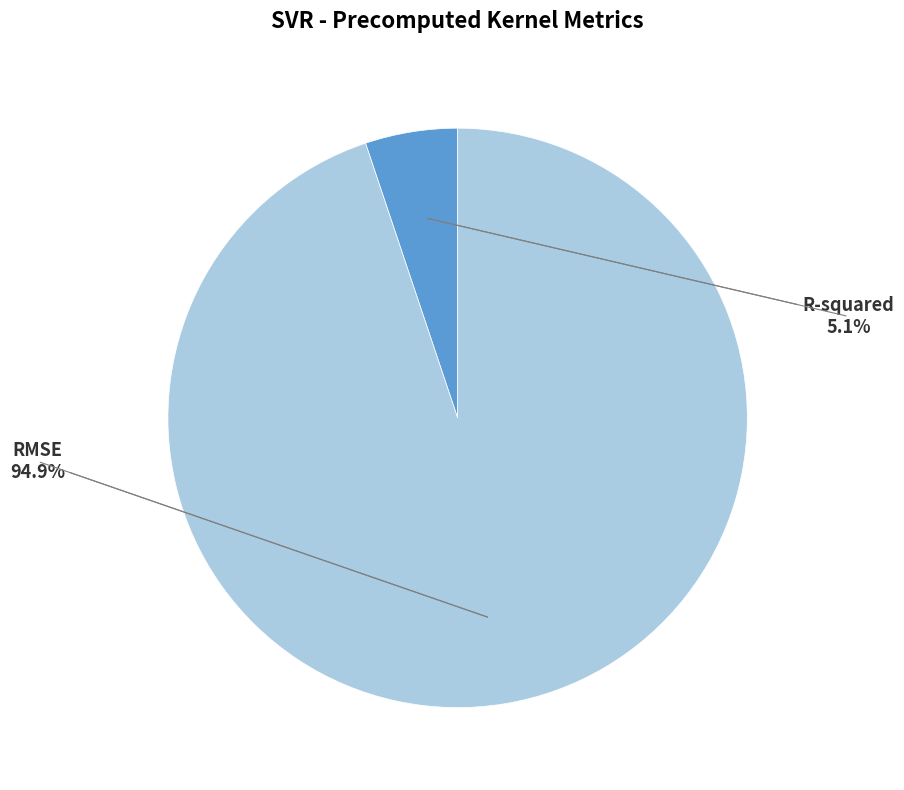

Which category has the smallest portion of the pie?

R-squared